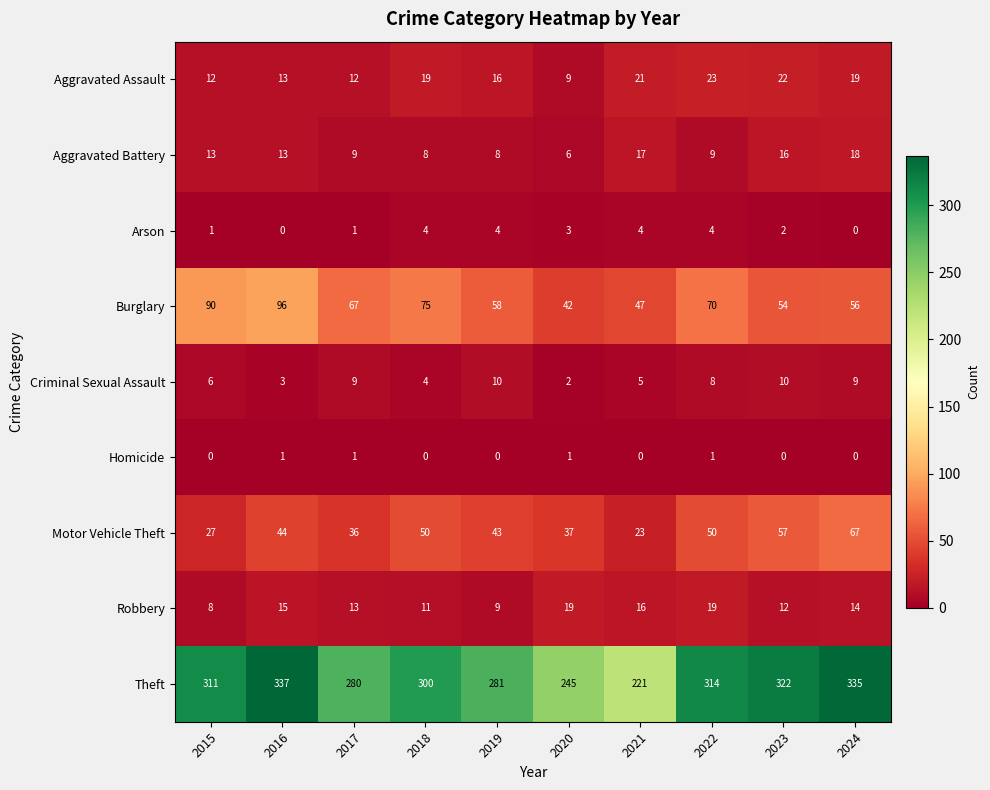

What is the difference between the Robbery values at 2018 and 2020?

8